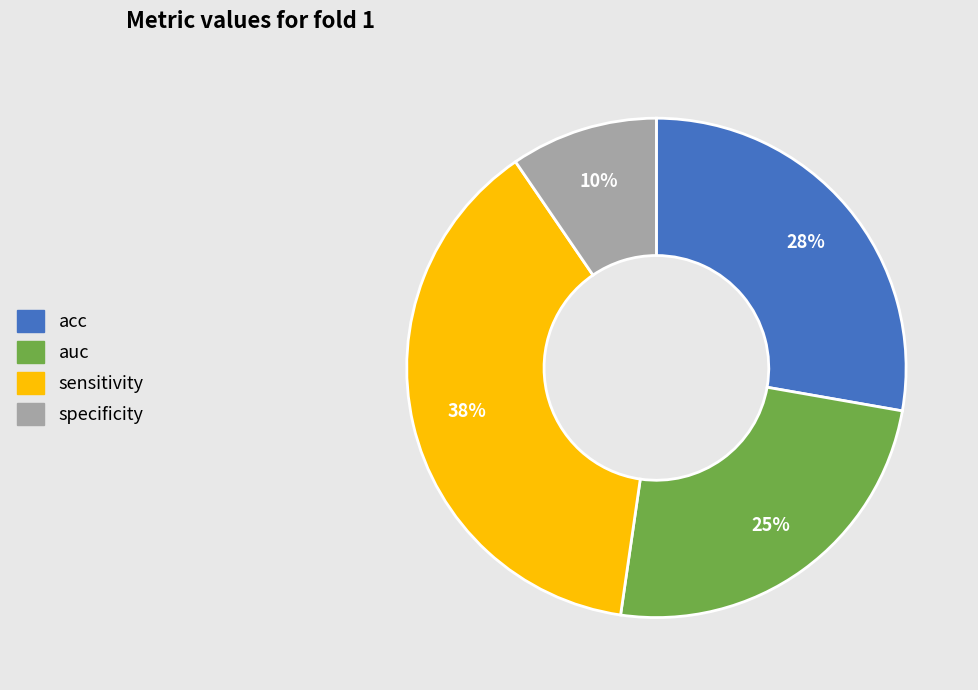

Is it true that specificity is 10% of the pie?

True